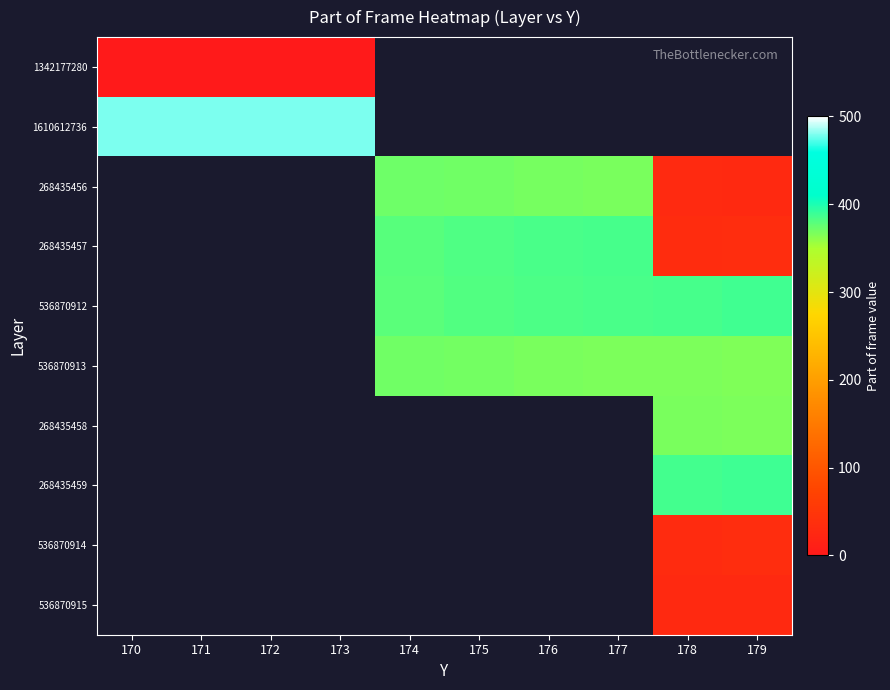

Count the number of categories in the chart.

10